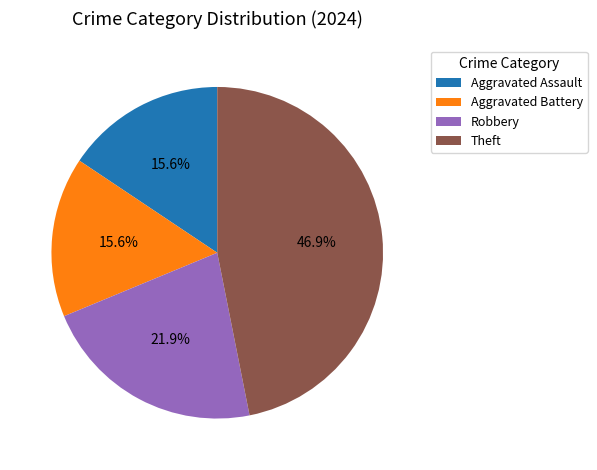

Between Theft and Aggravated Battery, which is larger?

Theft